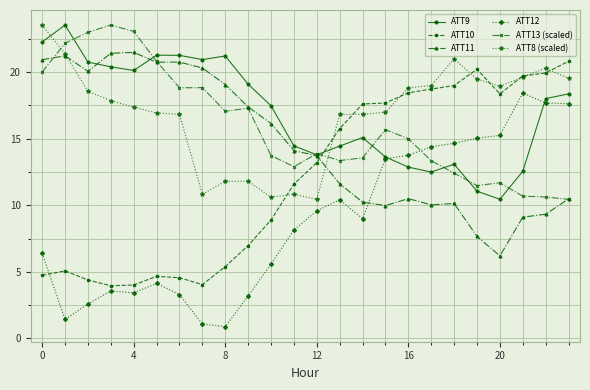

True or false: ATT12 has more than 1 interior local peaks.

True